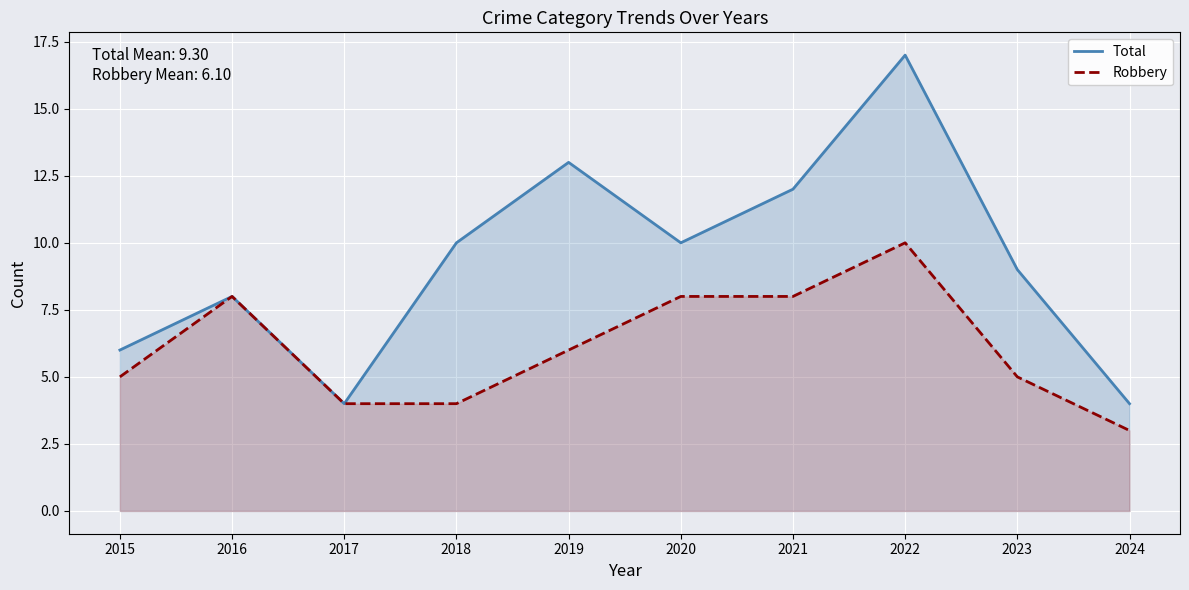

Rank the series at 2016 from highest to lowest value.

Total, Robbery